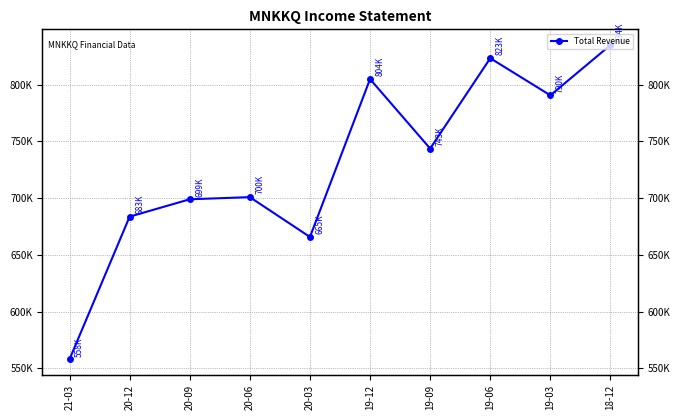

Reading left to right, what are all the values shown in this chart?

558000	683700	699000	700900	665800	804900	743700	823300	790600	834900